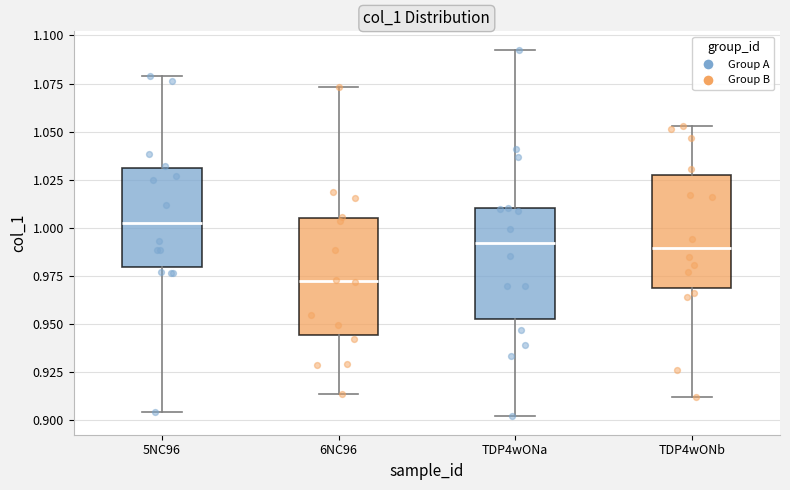

Reading left to right, read every box against the y-axis: the position of its median line, the range the box covers, and the ends of its whiskers. The values are not printed on the chart, so give them approximately, as read against the axis.

5NC96: median 1.005, box 0.980 to 1.030, whiskers 0.905 to 1.080
6NC96: median 0.970, box 0.945 to 1.005, whiskers 0.915 to 1.075
TDP4wONa: median 0.990, box 0.955 to 1.010, whiskers 0.900 to 1.095
TDP4wONb: median 0.990, box 0.970 to 1.025, whiskers 0.910 to 1.055